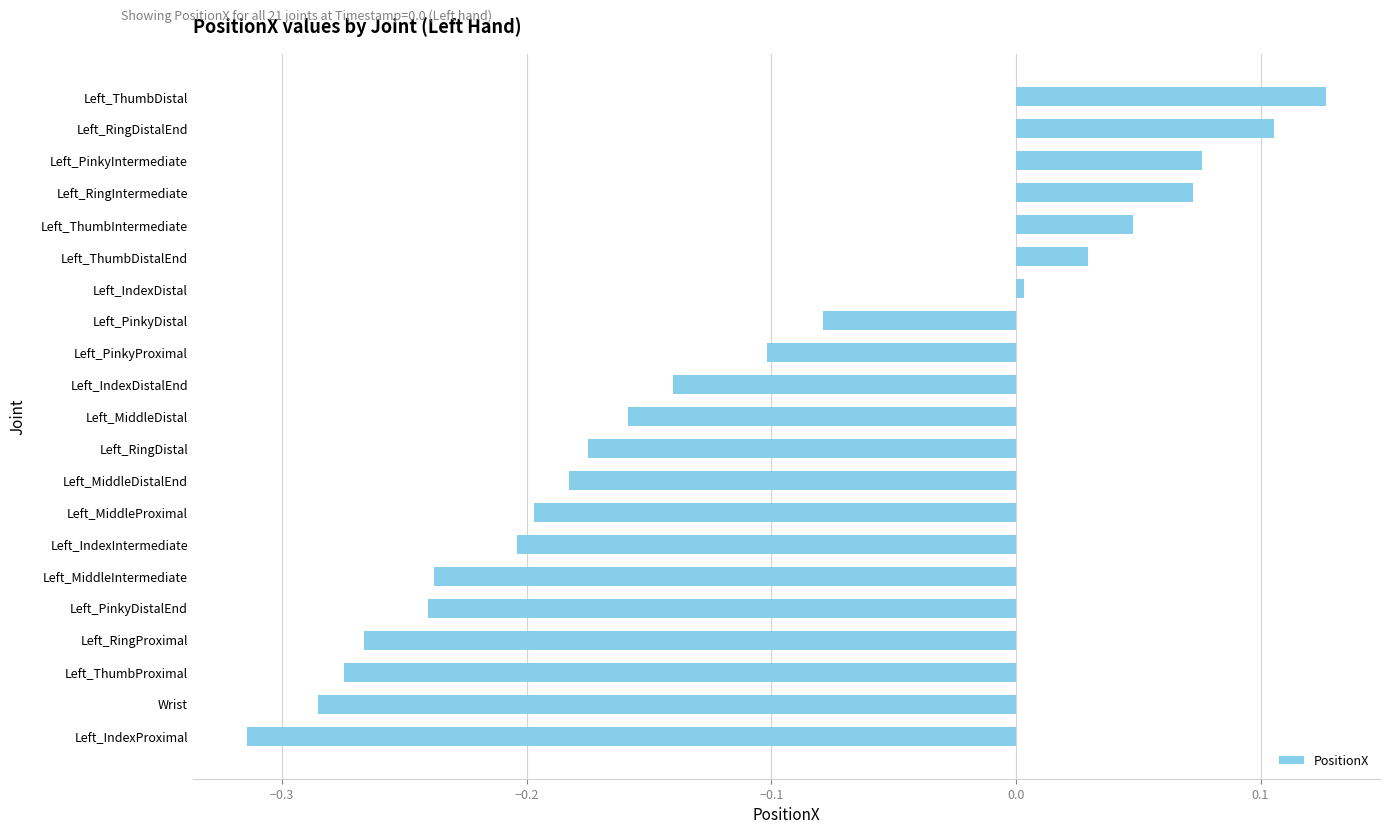

Which category has the highest value across all series?

Left_ThumbDistal